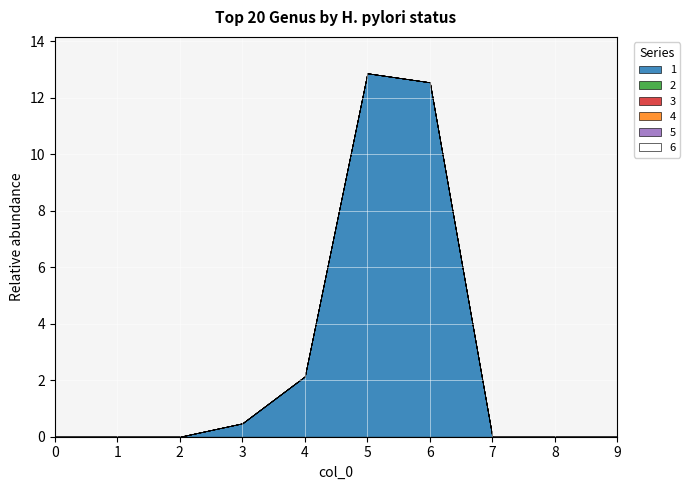

True or false: 5 has more than 2 points higher than both neighbors.

False